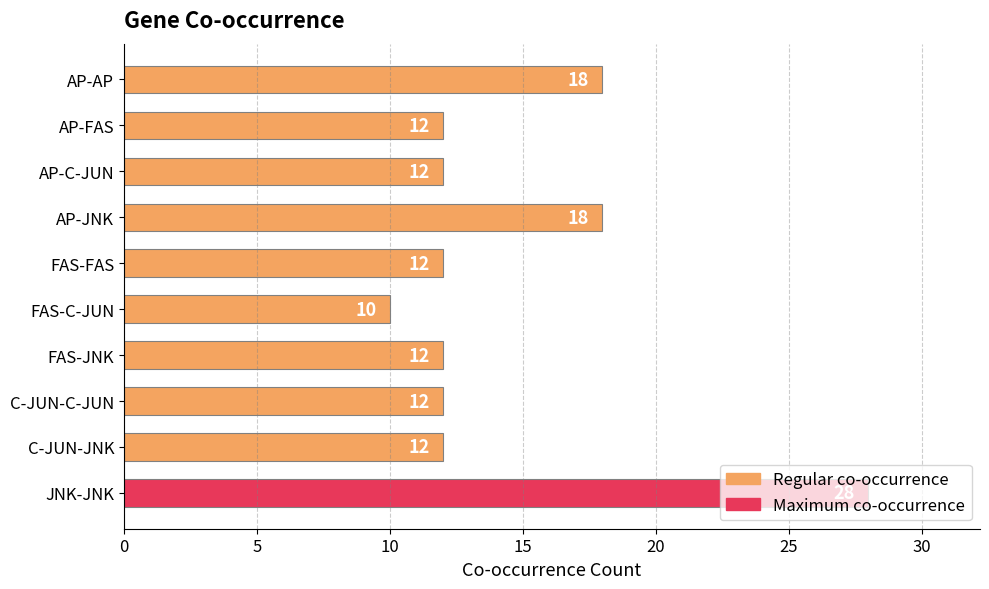

What is the difference between the maximum and minimum values?

18